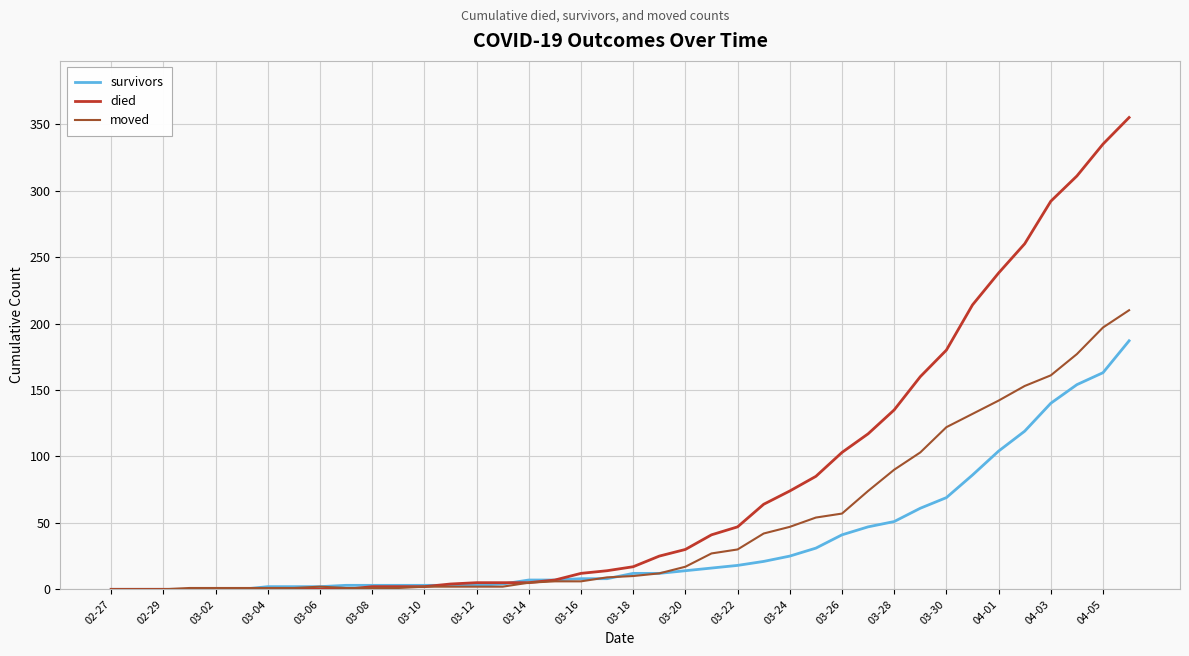

Which series has the largest total across all categories?

died